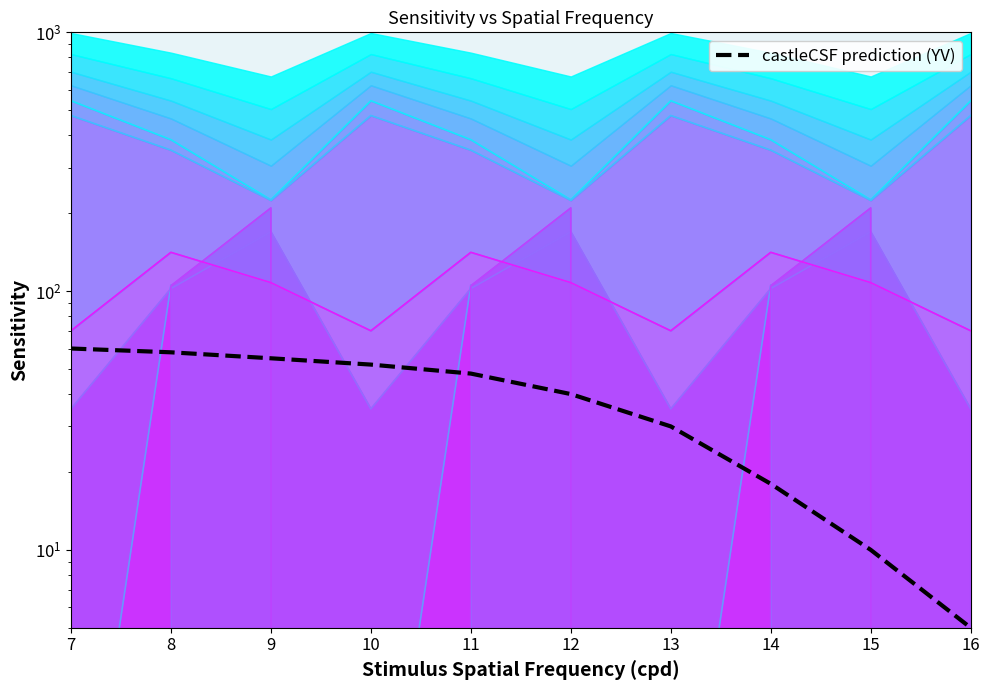

Is it true that col_14 equals 142.1 at 8?

False